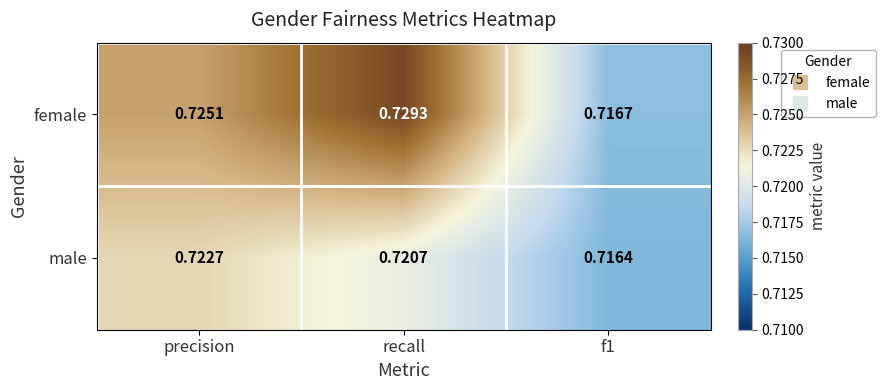

Which label corresponds to the smallest value in the chart?

f1